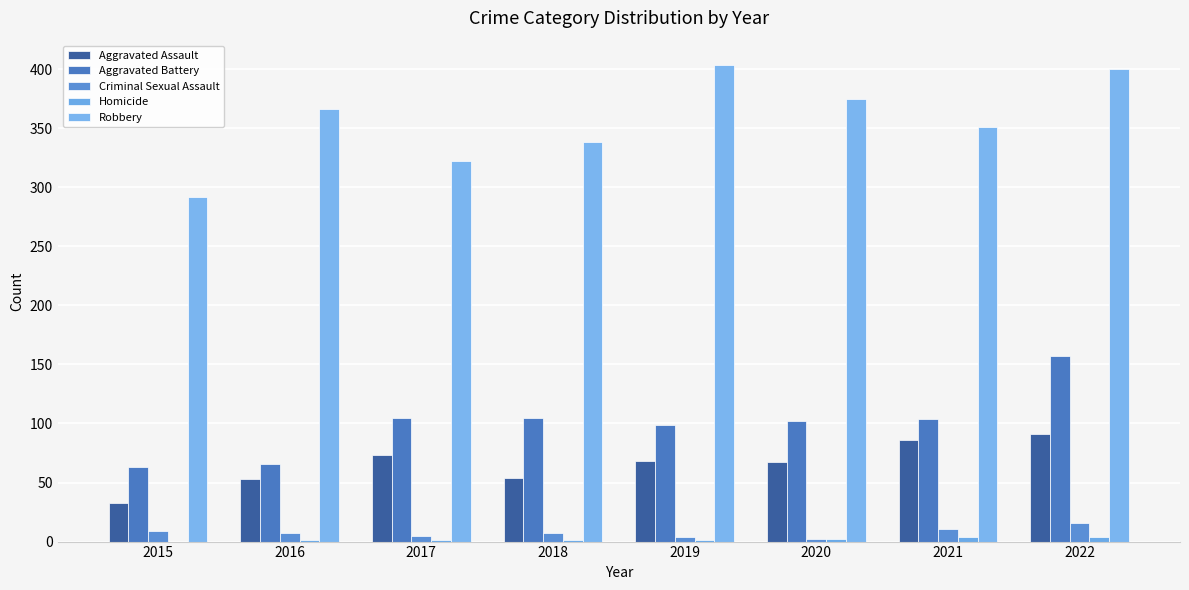

Count the number of data series in this chart.

5